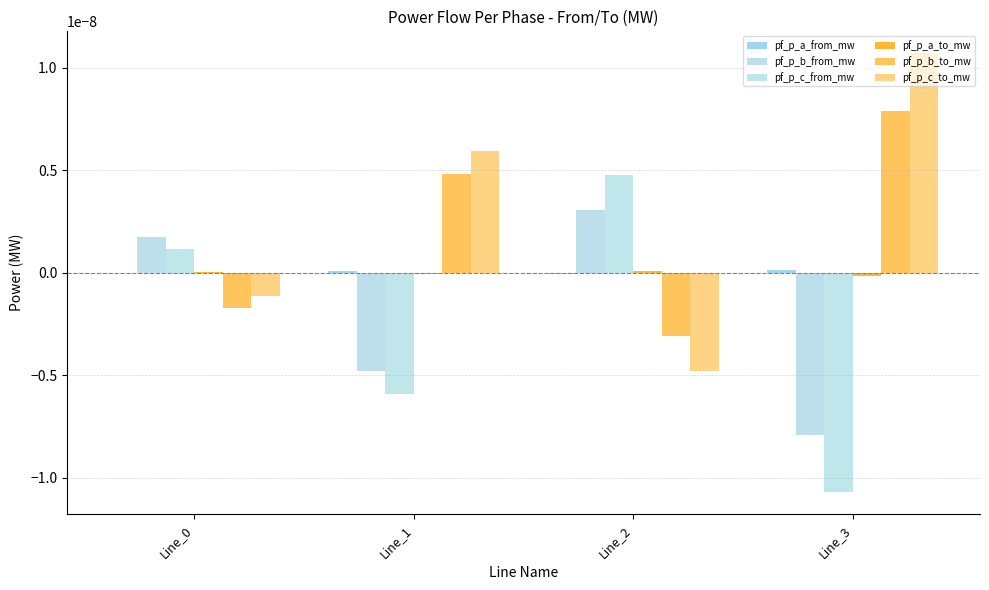

How many values in pf_p_c_from_mw are above zero?

2